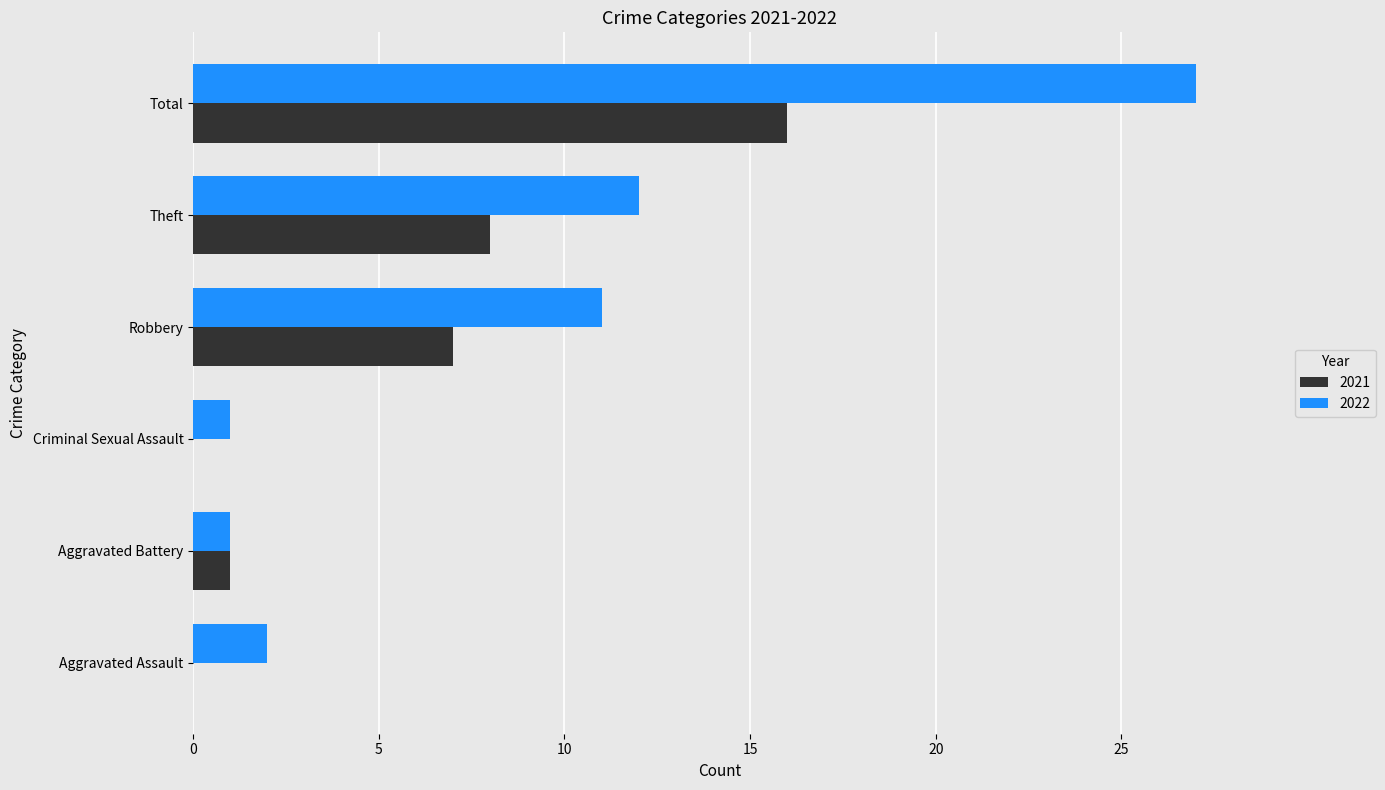

True or false: 2022 has a value of 27 at Total.

True